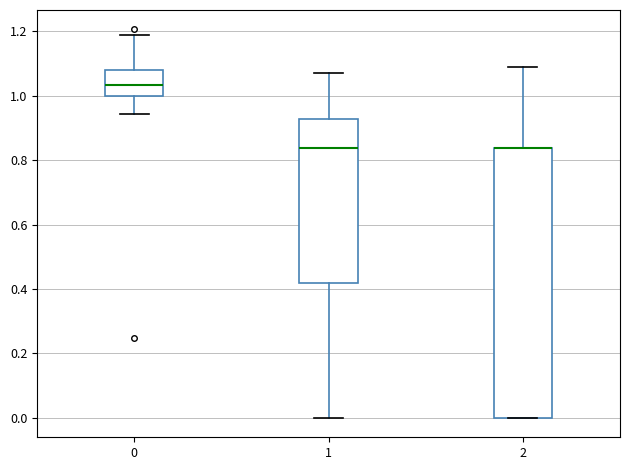

Comparing the boxes themselves (not the whiskers), which one is the tallest?

2